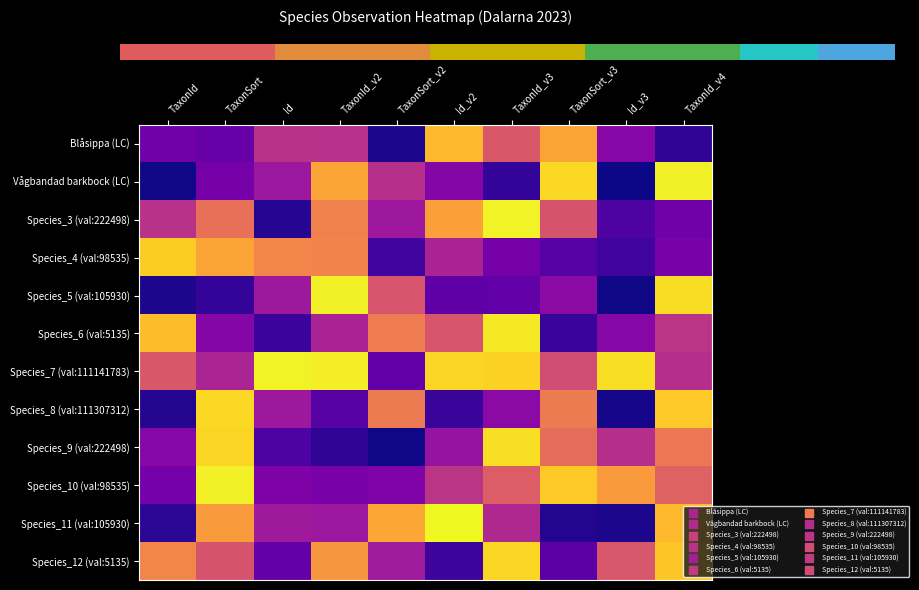

Between Id_v2 and TaxonId_v2, which is larger?

Id_v2